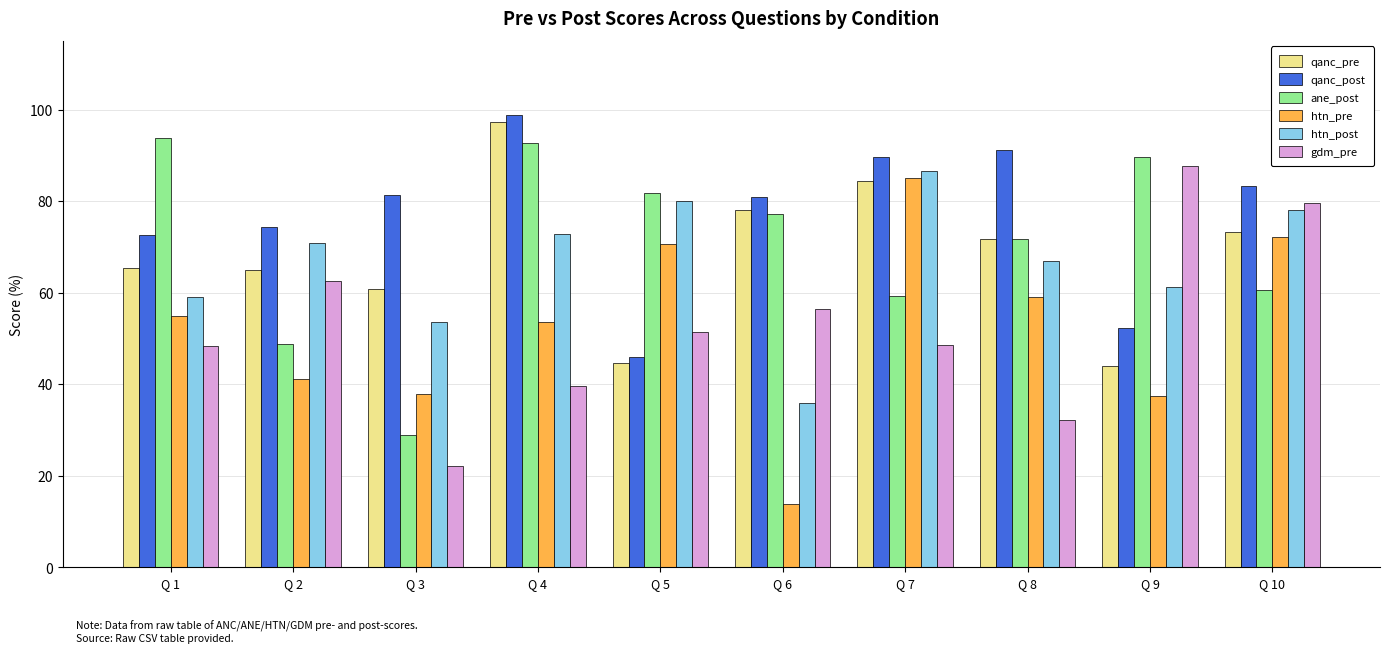

What is the average value of the gdm_pre series?

52.8